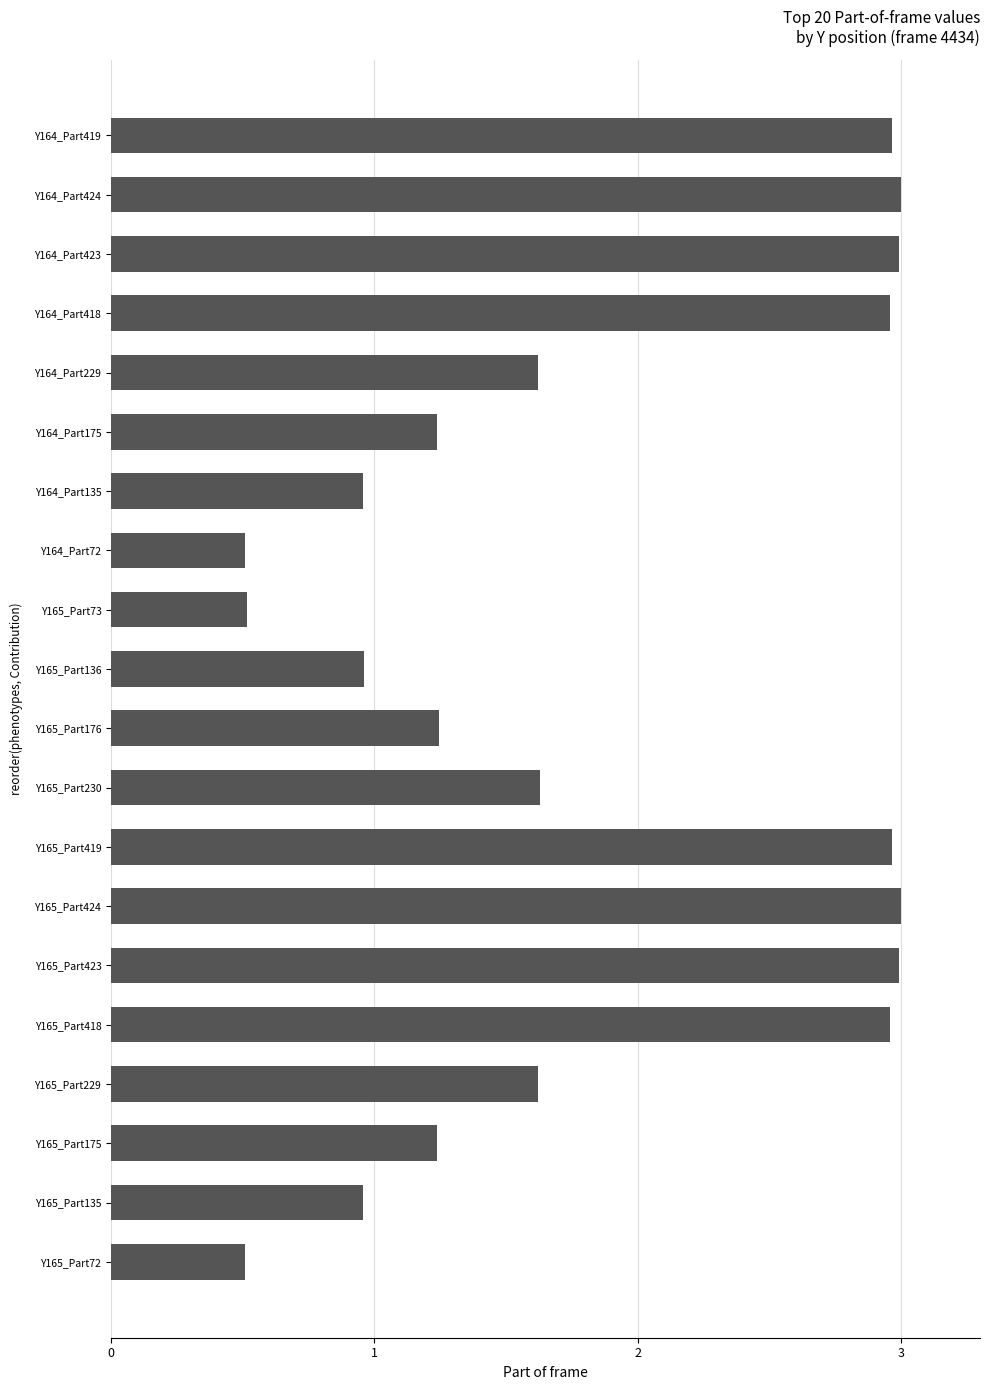

What is the difference between the maximum and second lowest values?

2.5